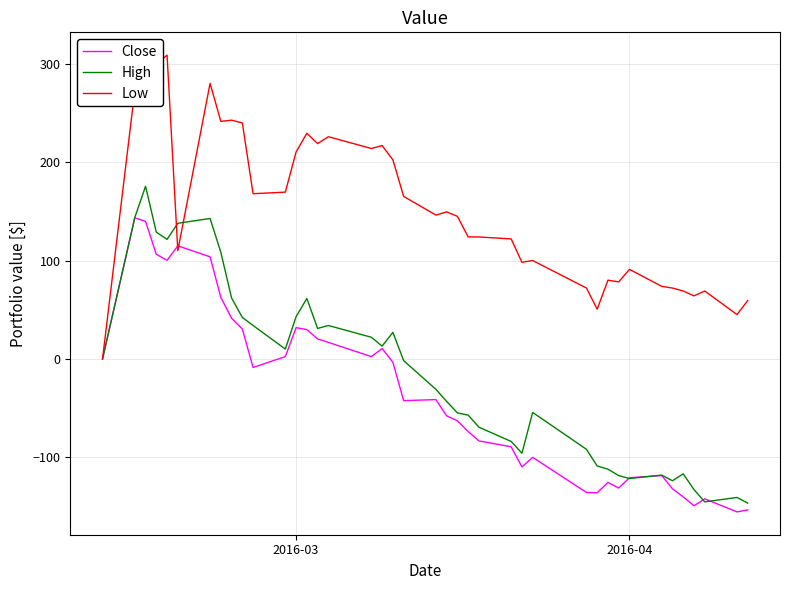

What is the smallest value displayed?

-155.7